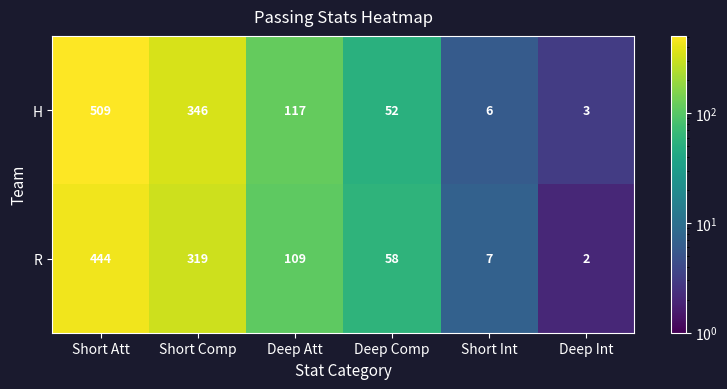

At which category is the sum across all series the highest?

Short Att